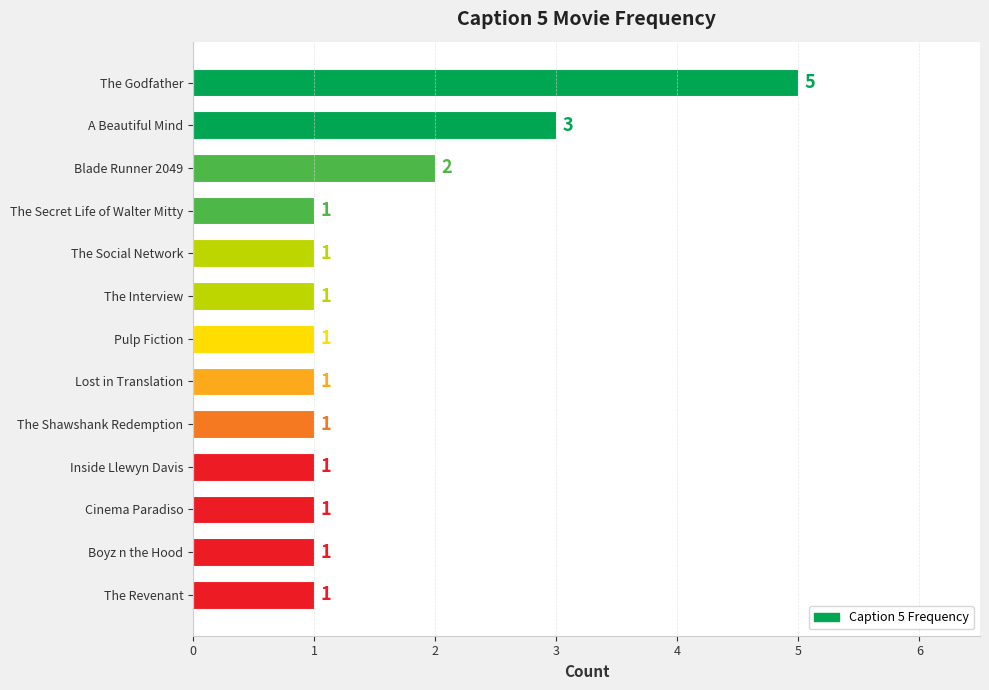

Reading top to bottom, extract all data points from this chart.

The Godfather=5	A Beautiful Mind=3	Blade Runner 2049=2	The Secret Life of Walter Mitty=1	The Social Network=1	The Interview=1	Pulp Fiction=1	Lost in Translation=1	The Shawshank Redemption=1	Inside Llewyn Davis=1	Cinema Paradiso=1	Boyz n the Hood=1	The Revenant=1